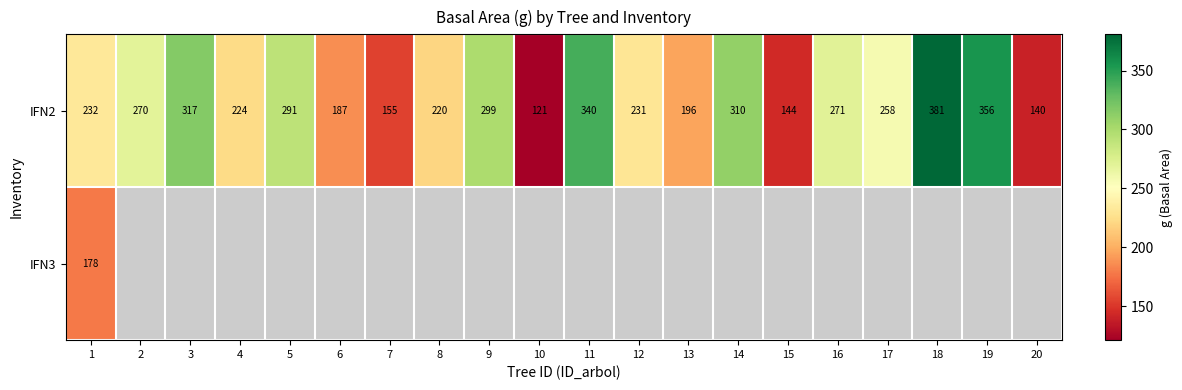

At which label does IFN2 first exceed 258?

2